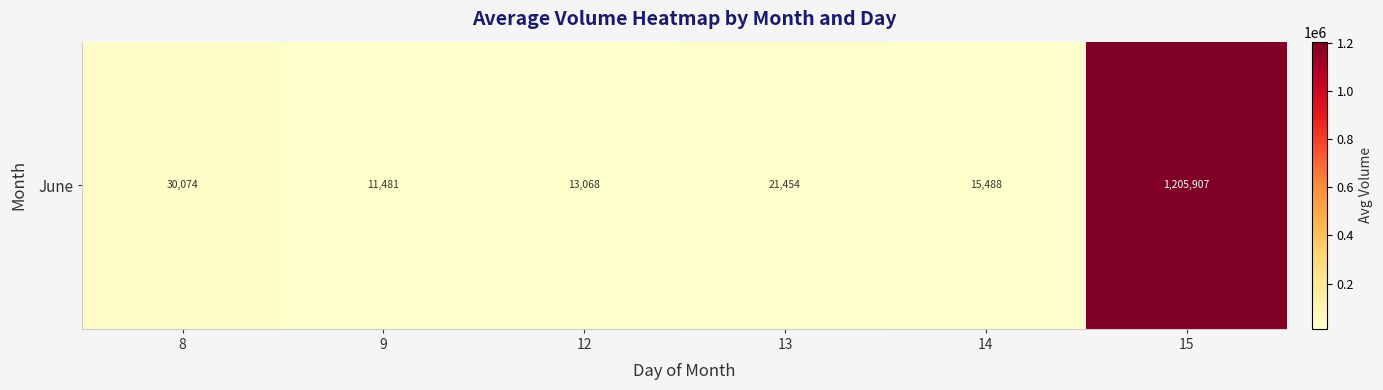

True or false: the data shows 11481.3 at 9.

True